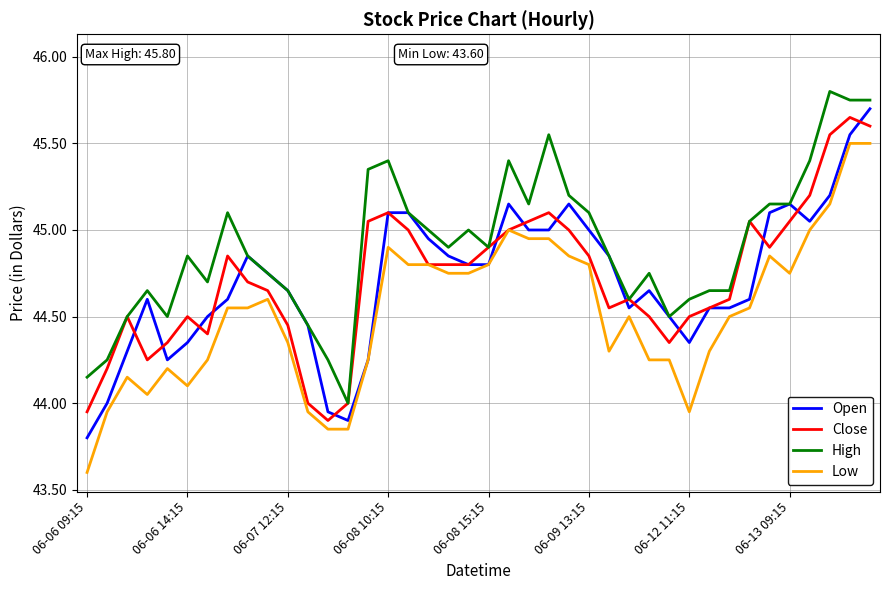

True or false: High and Low cross at least once.

False